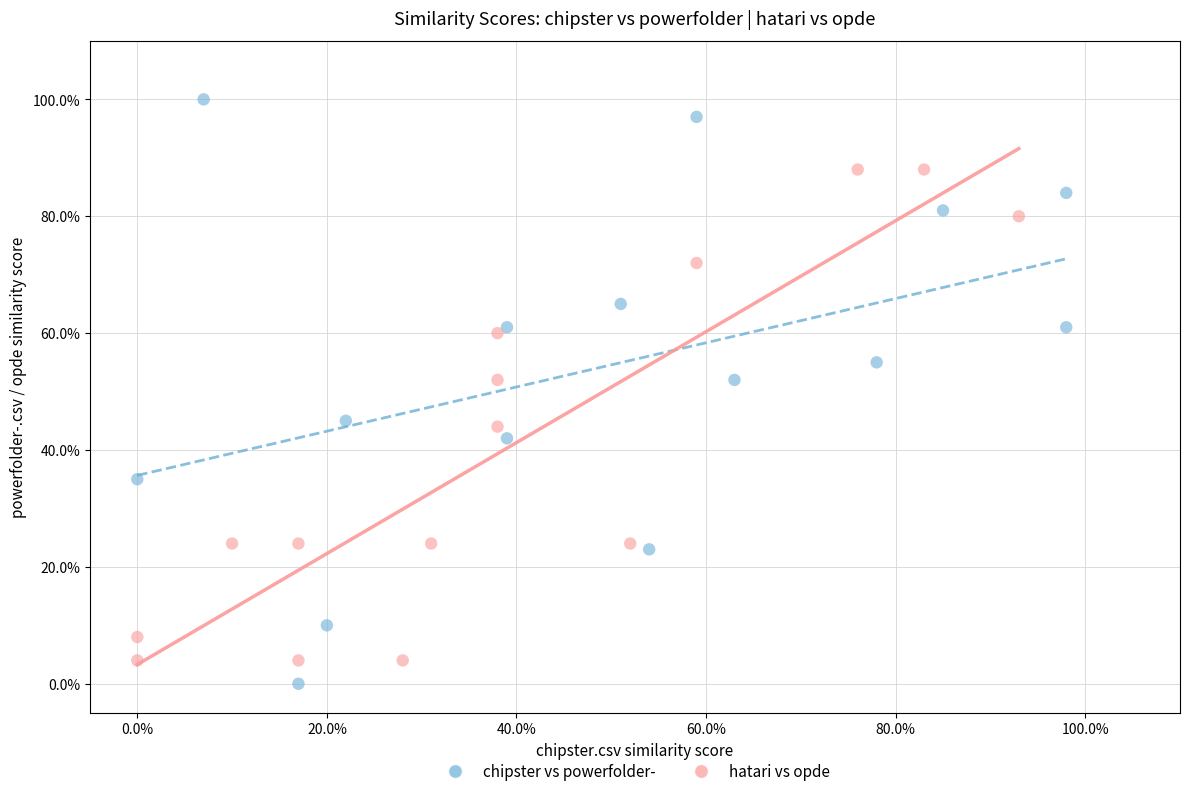

What are all the series names shown in the legend?

chipster vs powerfolder-, hatari vs opde